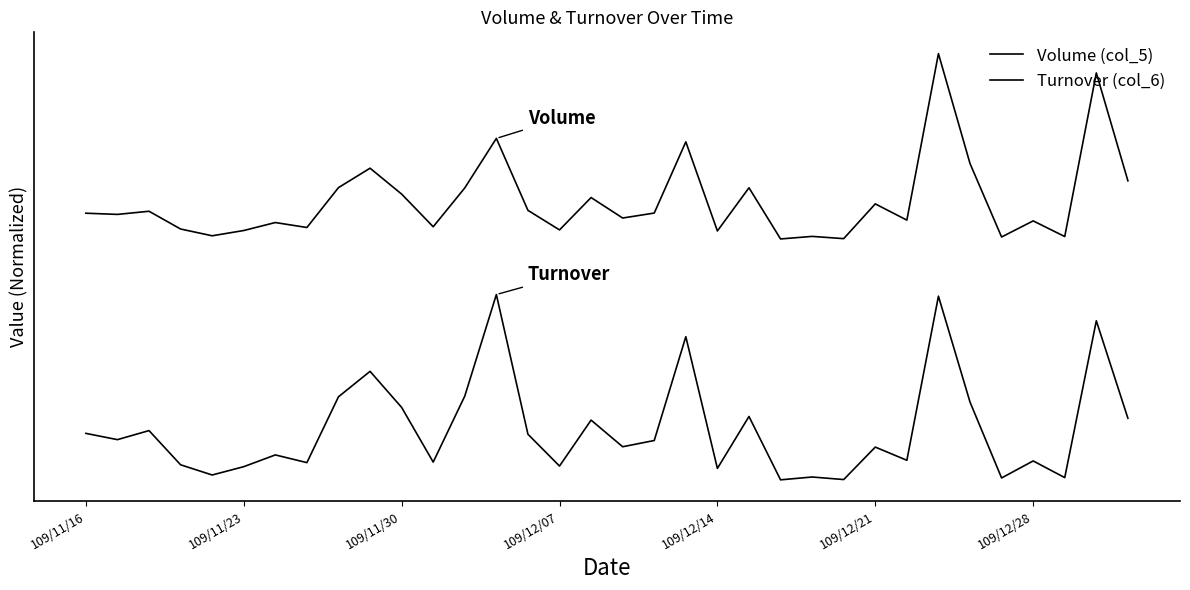

Does the chart display data point markers on the line(s)?

No